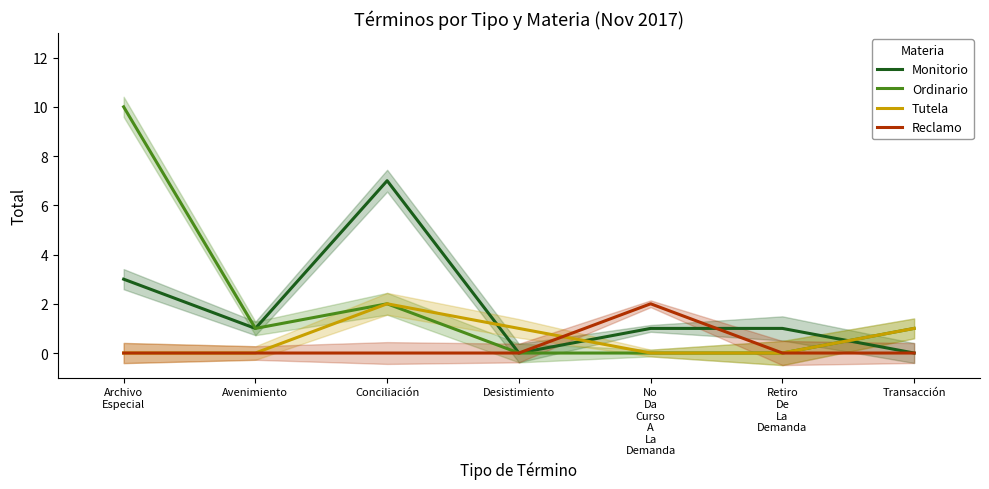

How many intersections are there between Monitorio and Reclamo?

1